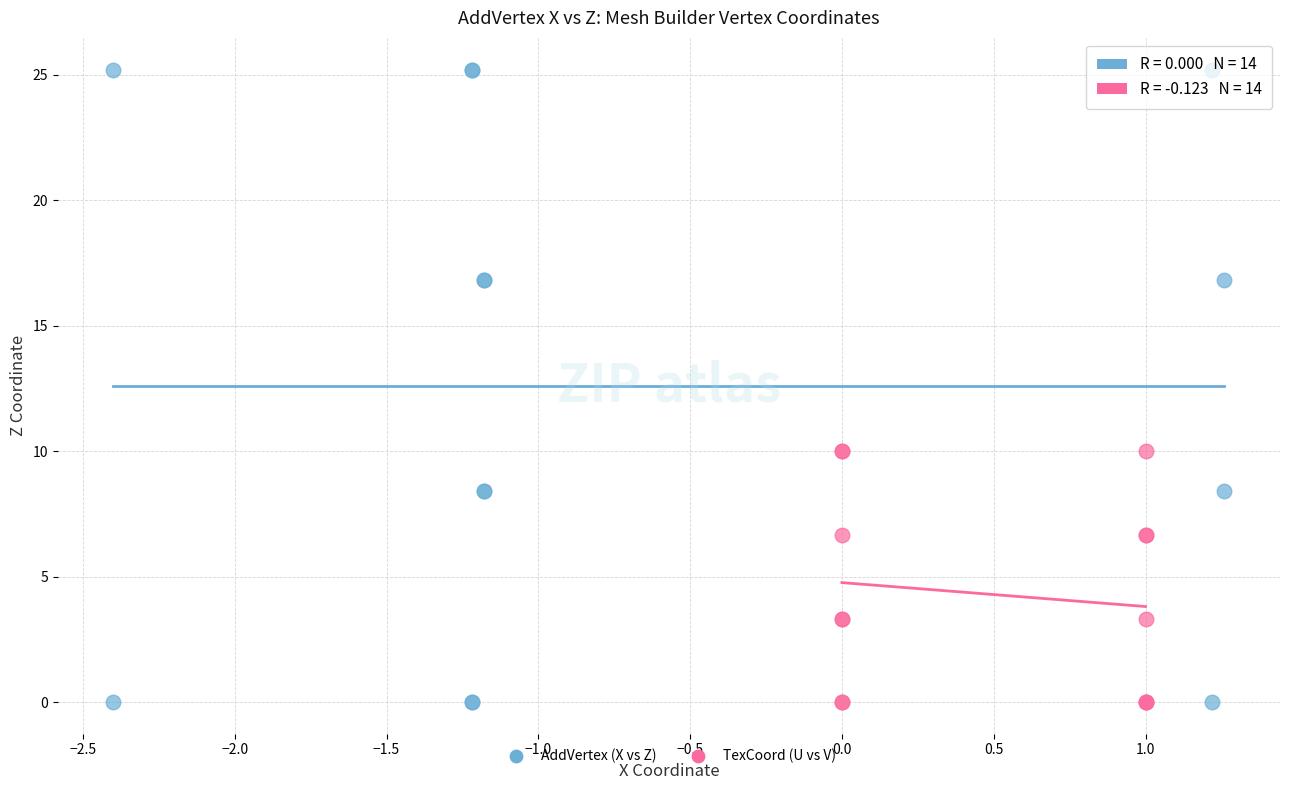

Which series contains the highest Y value?

AddVertex (X vs Z)